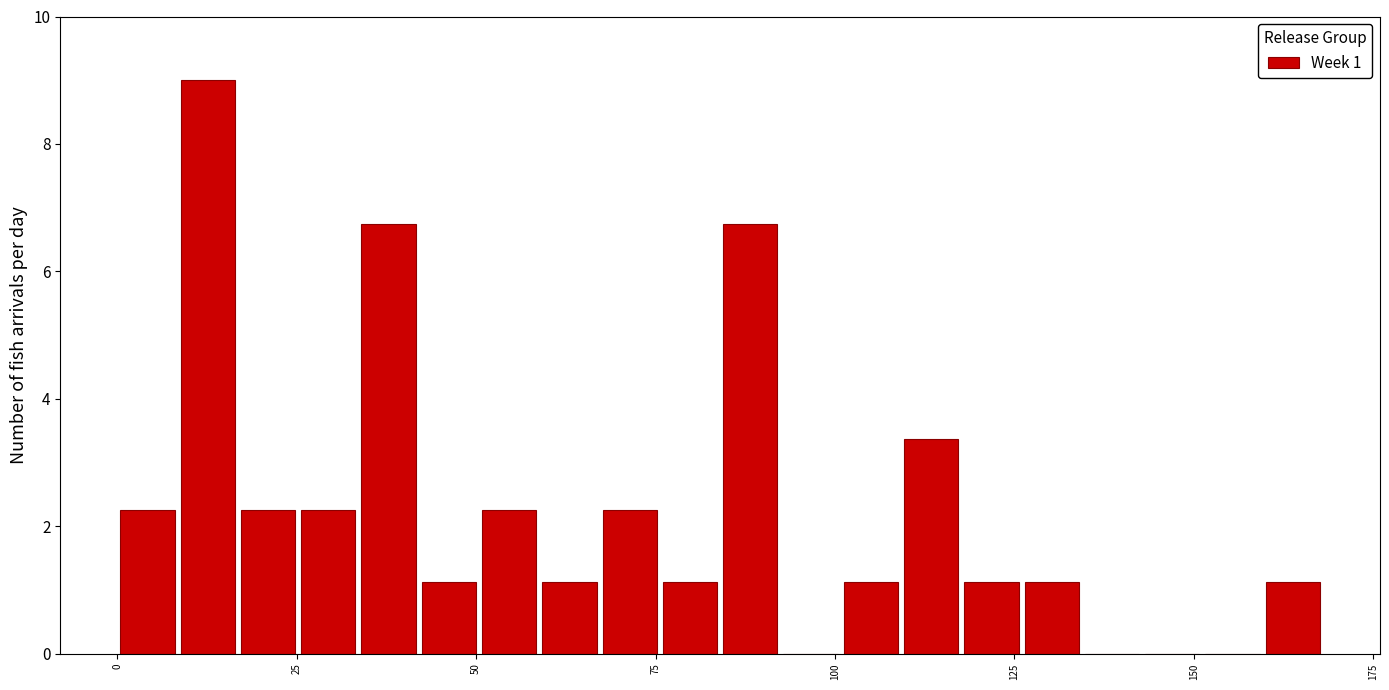

Around what value on the x-axis is the tallest bar? Give the approximate position of its centre, as read against the axis.

15